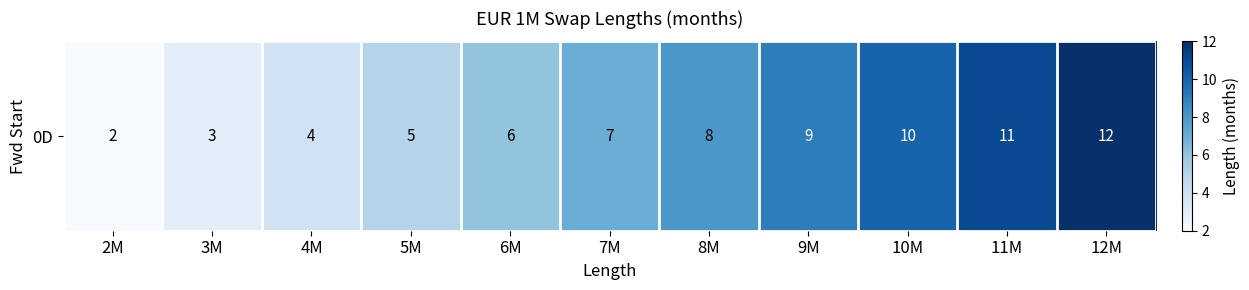

Rank the categories by value from highest to lowest.

12M, 11M, 10M, 9M, 8M, 7M, 6M, 5M, 4M, 3M, 2M